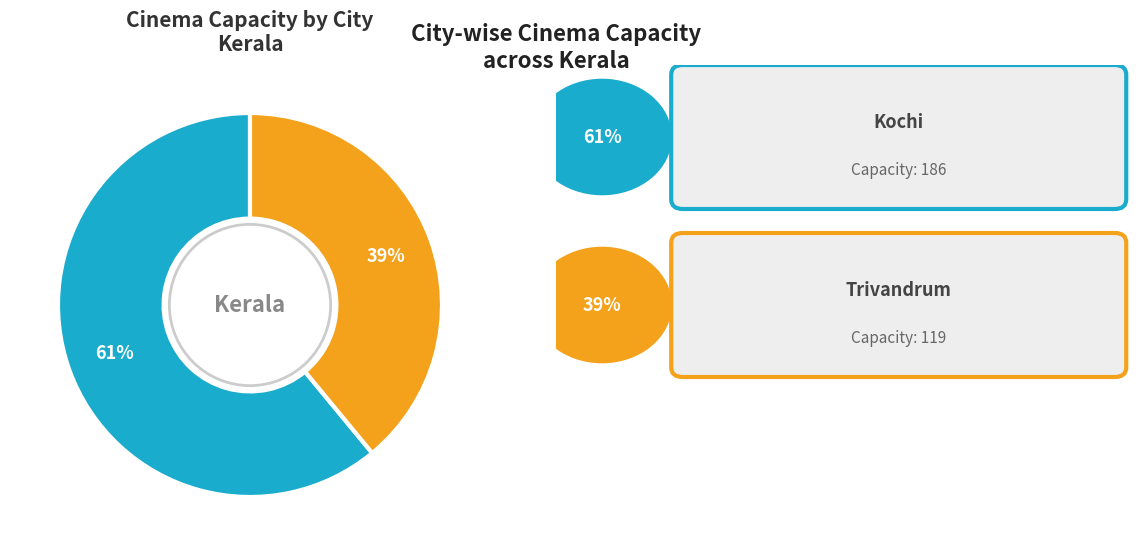

To the nearest percent, what is the difference between the largest and smallest slice percentages?

22%